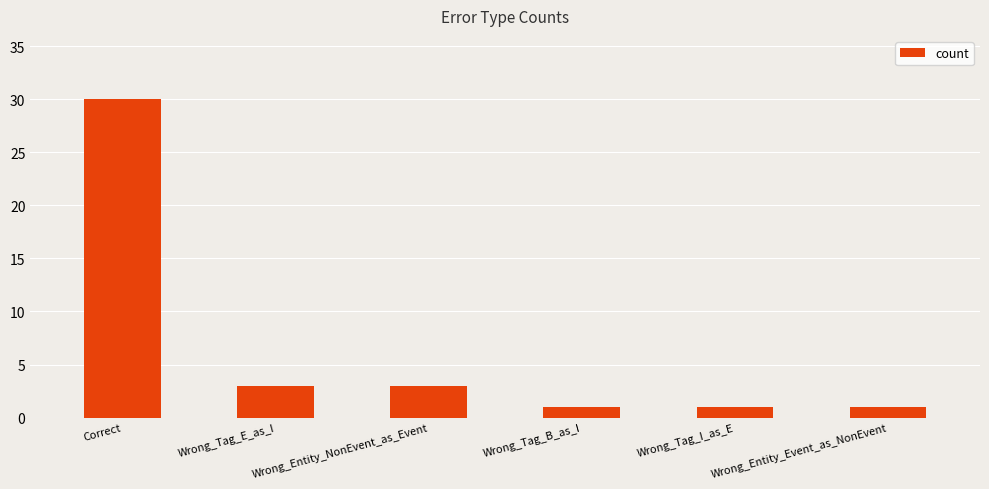

Which has a higher value, Wrong_Tag_B_as_I or Wrong_Entity_NonEvent_as_Event?

Wrong_Entity_NonEvent_as_Event